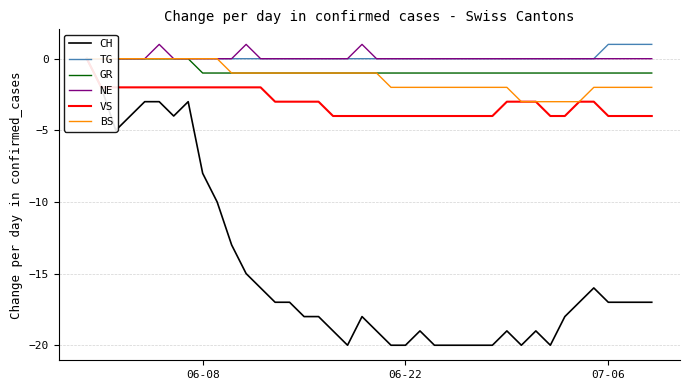

What is the spread (max minus min) of values at 06-22?

20